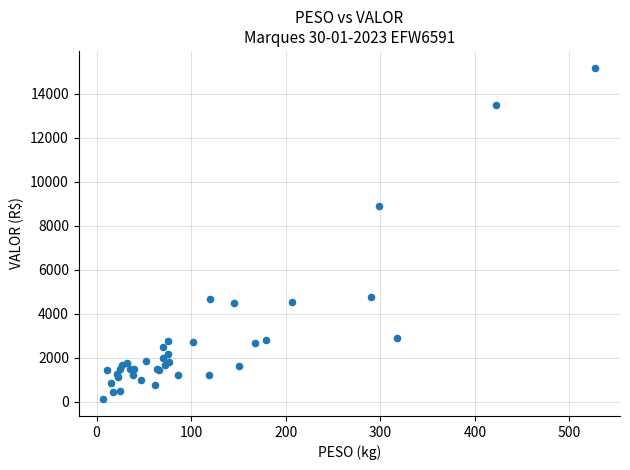

What Y value in the scatter plot is closest to 7657?

8890.8